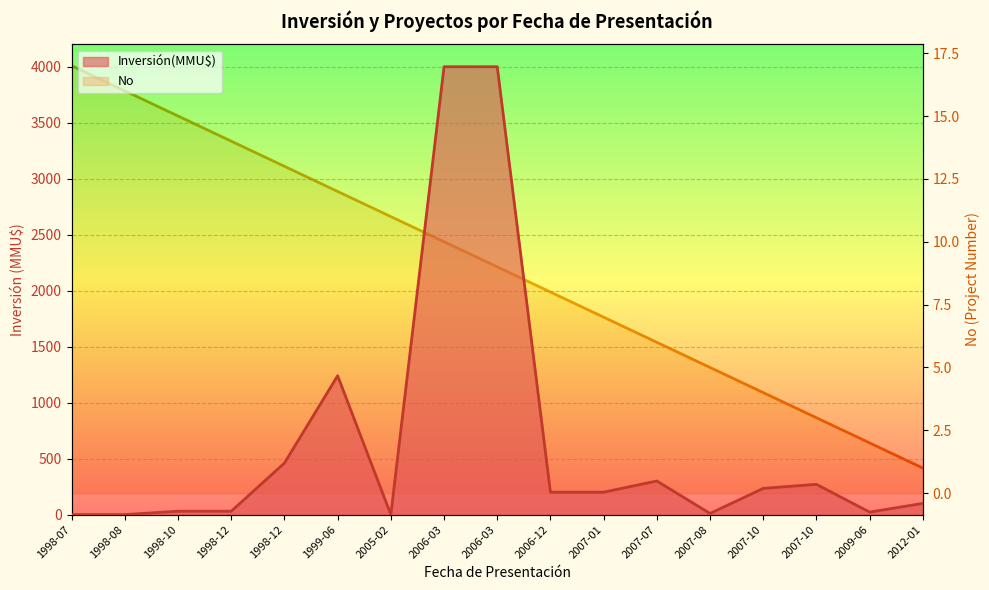

Is it true that No equals 12 at 2007-01?

False